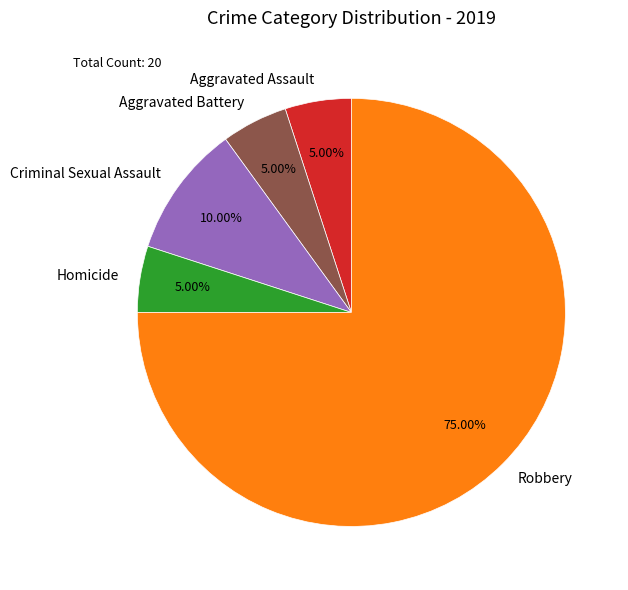

To the nearest percent, what portion does Robbery represent?

75%